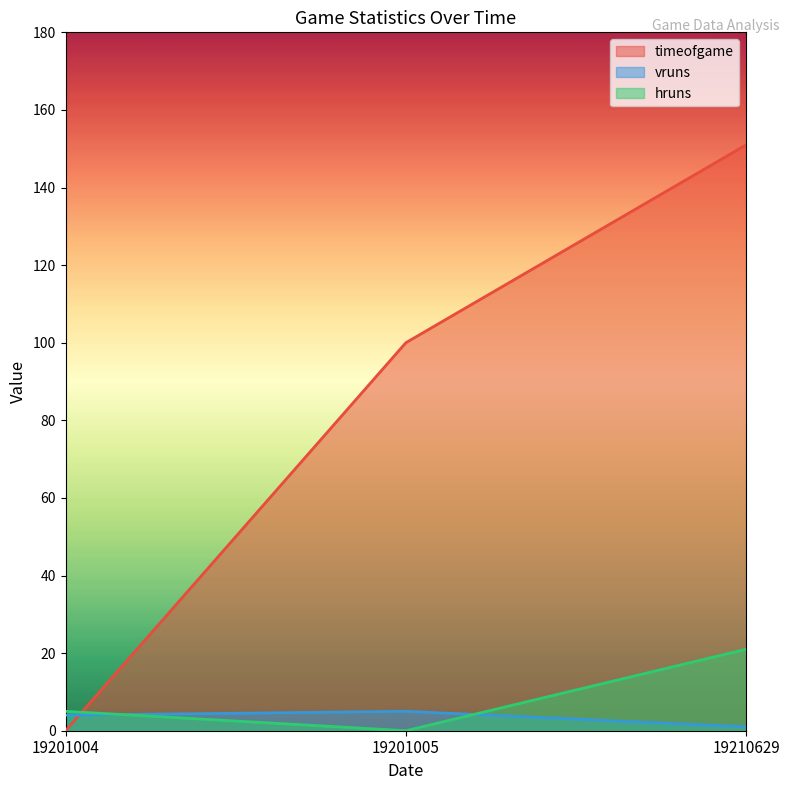

What is the difference between the highest and lowest values at 19201005?

100